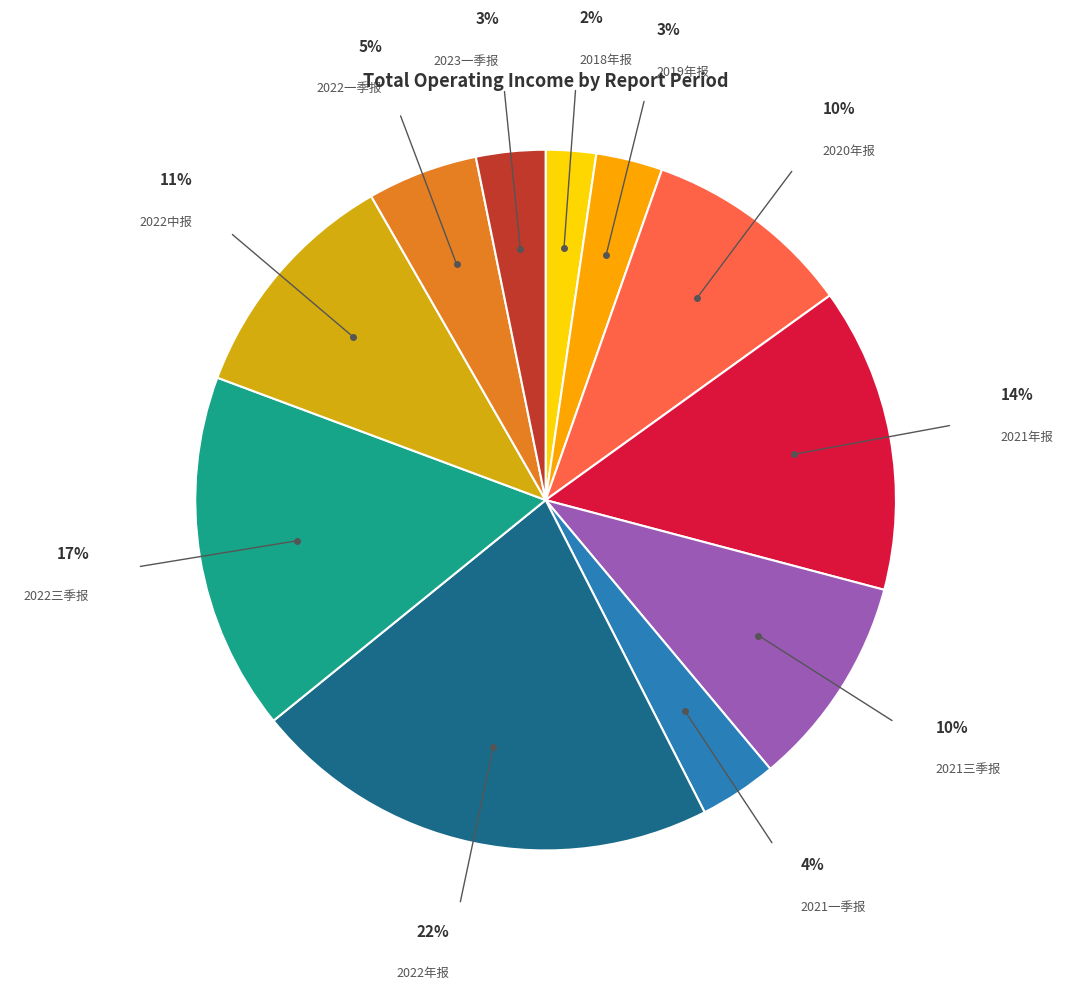

Does 2018年报 account for over 50% of the chart?

No